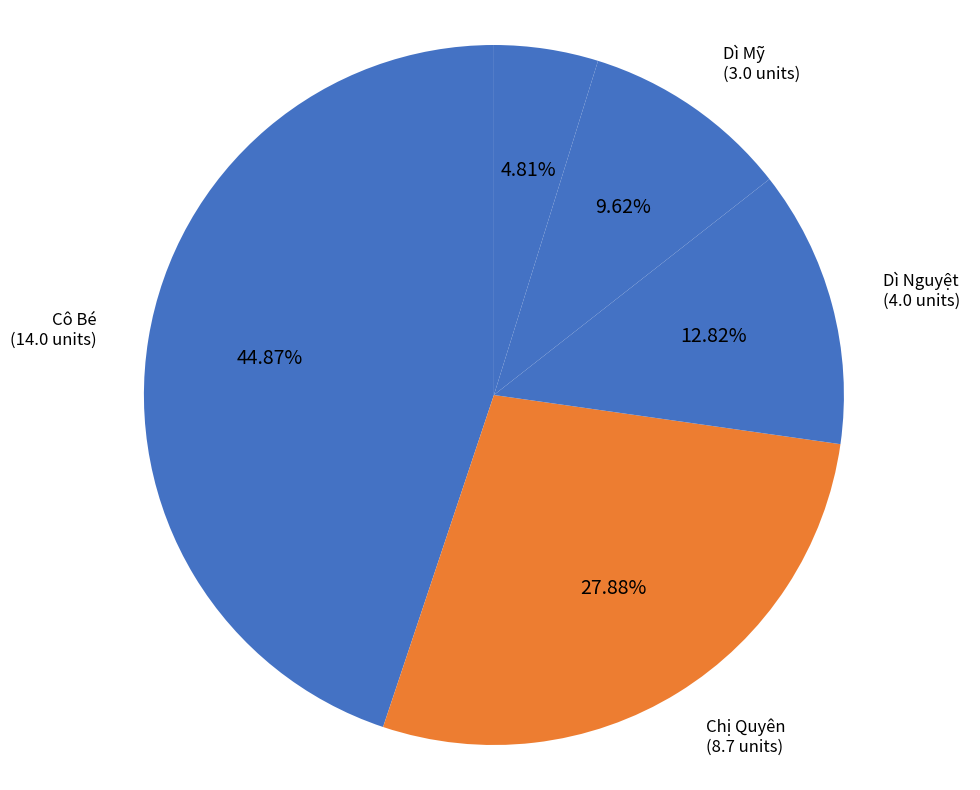

Count the number of slices in the pie.

5